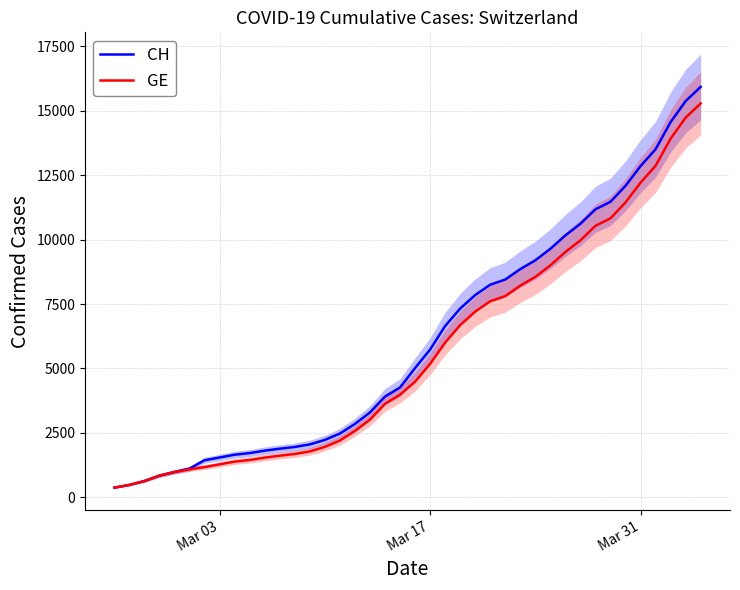

Rank the series by their maximum value, from highest to lowest.

CH, GE